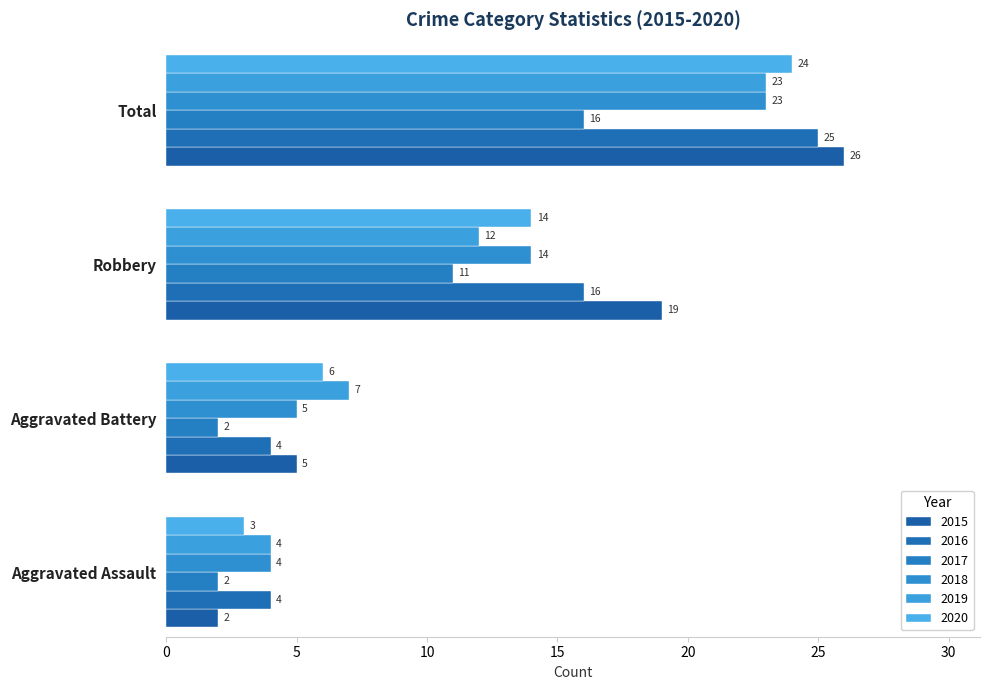

Which has a higher value, Robbery or Aggravated Battery?

Robbery